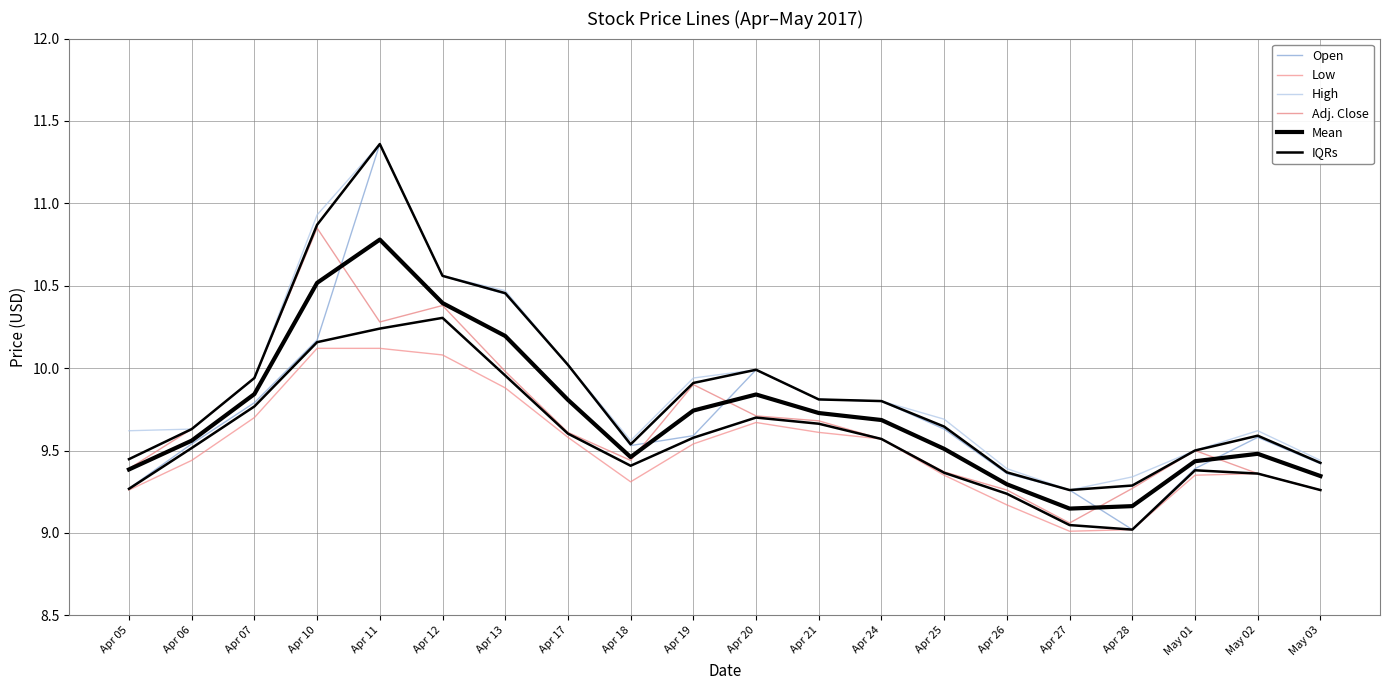

What is the difference between the Open values at Apr 17 and Apr 27?

0.8